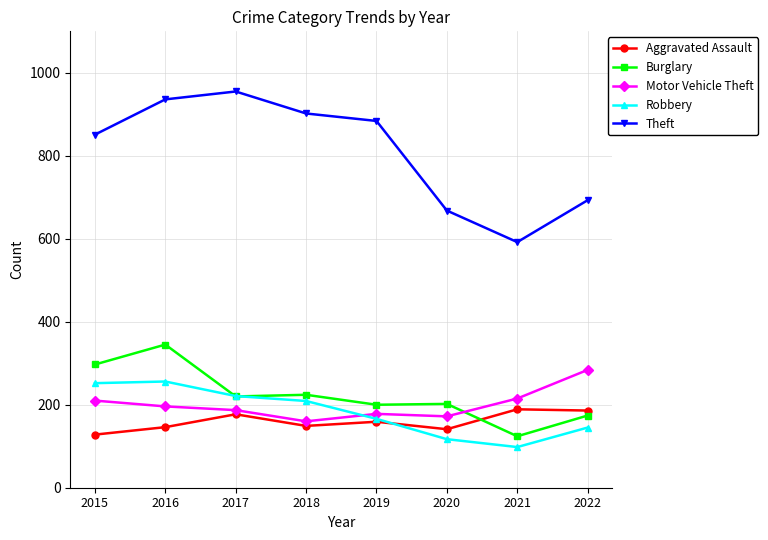

Count the number of categories in the chart.

8